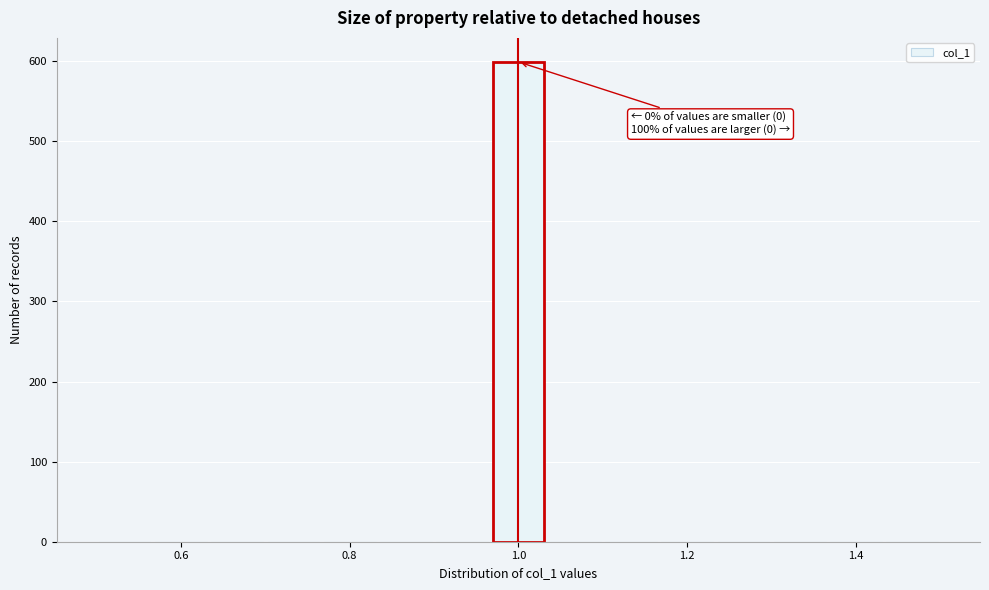

Around what value on the x-axis is the tallest bar? Give the approximate position of its centre, as read against the axis.

1.00